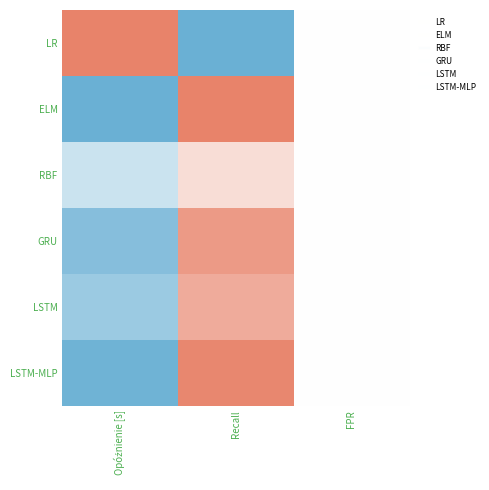

Reading left to right, what are all the values shown in this chart?

LR: Opóźnienie [s]=1.0	Recall=0.0	FPR=0.5
ELM: Opóźnienie [s]=0.0	Recall=1.0	FPR=0.5
RBF: Opóźnienie [s]=0.3	Recall=0.6	FPR=0.5
GRU: Opóźnienie [s]=0.1	Recall=0.9	FPR=0.5
LSTM: Opóźnienie [s]=0.2	Recall=0.8	FPR=0.5
LSTM-MLP: Opóźnienie [s]=0.0	Recall=1.0	FPR=0.5